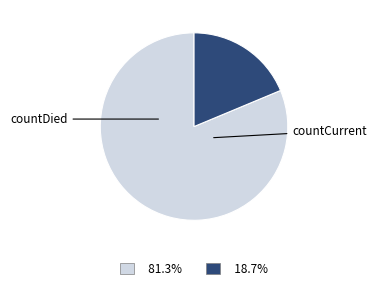

Is the sum of countCurrent and countDied greater than half?

Yes